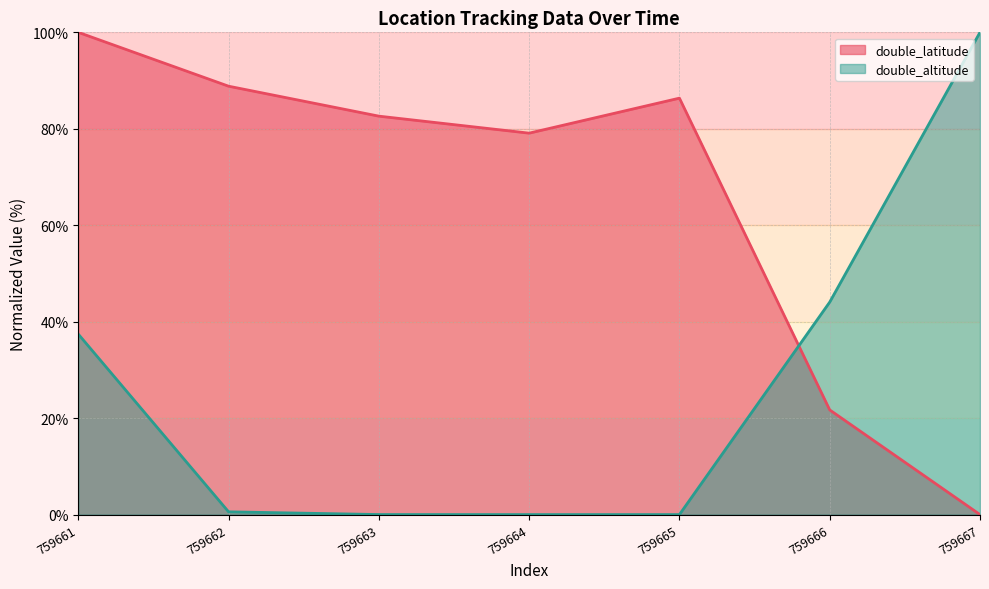

Between 759665 and 759666, which is larger?

759665